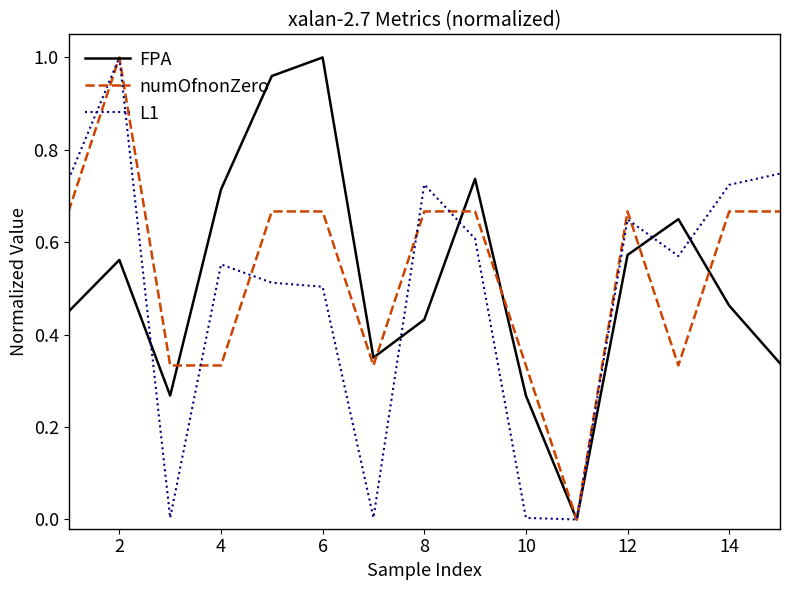

The L1 series shows 1.0 at 2. True or false?

True